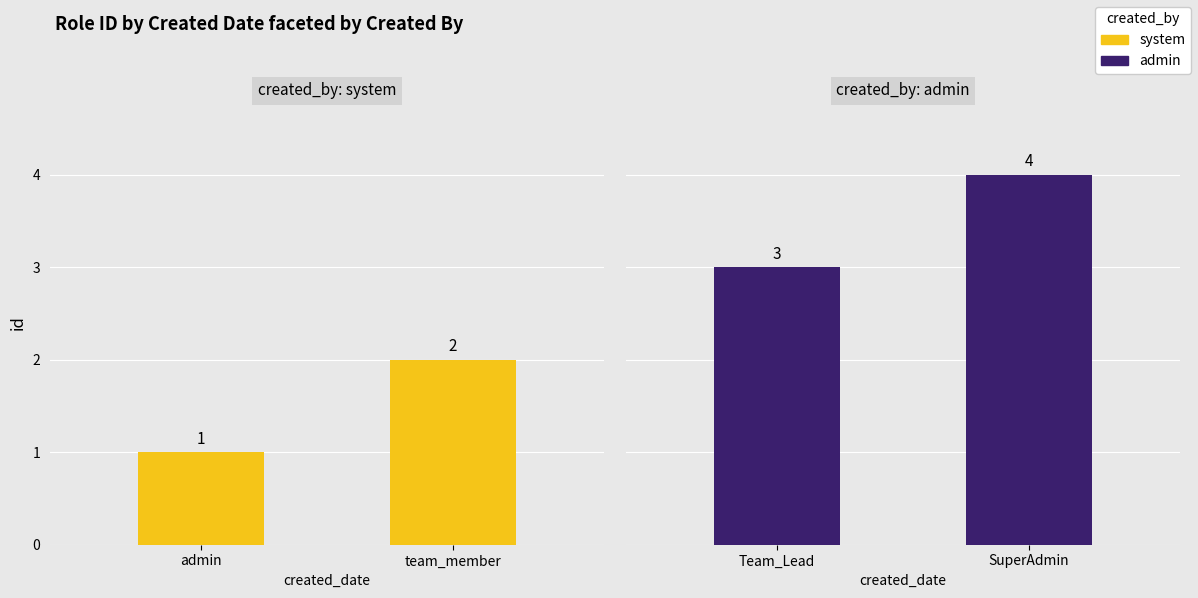

What is the value of the admin bar at the 1st from the left?

3